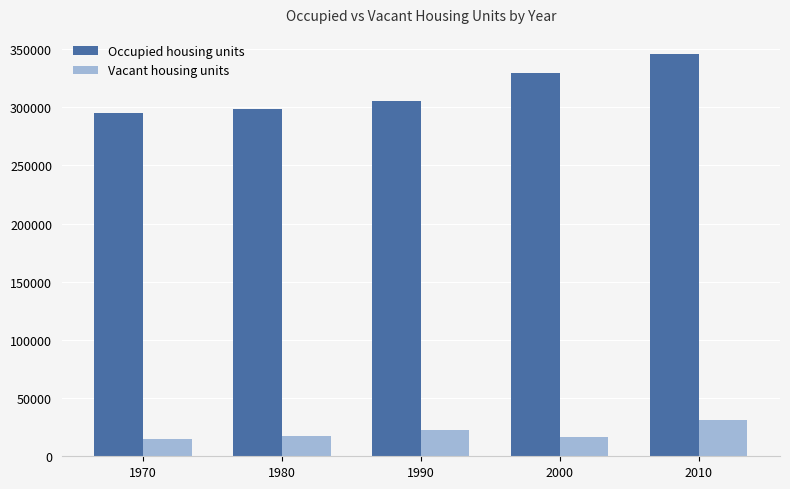

Which series changed the most between 1990 and 2010?

Occupied housing units